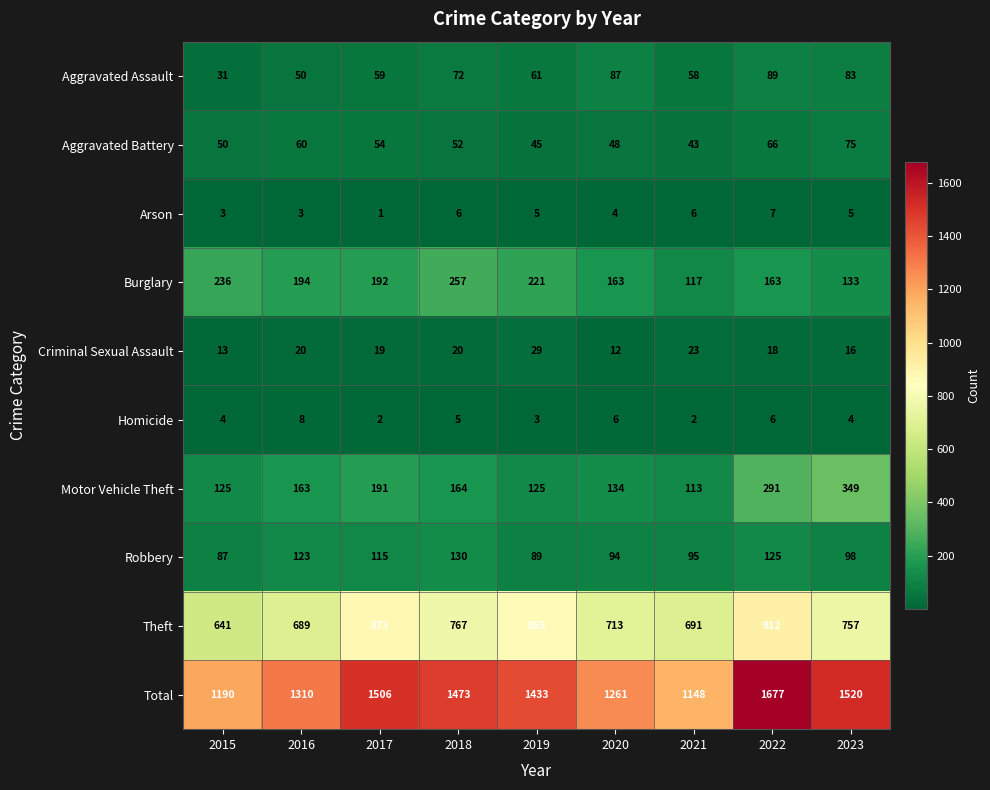

Rank the categories by Aggravated Battery value from highest to lowest.

2023, 2022, 2016, 2017, 2018, 2015, 2020, 2019, 2021